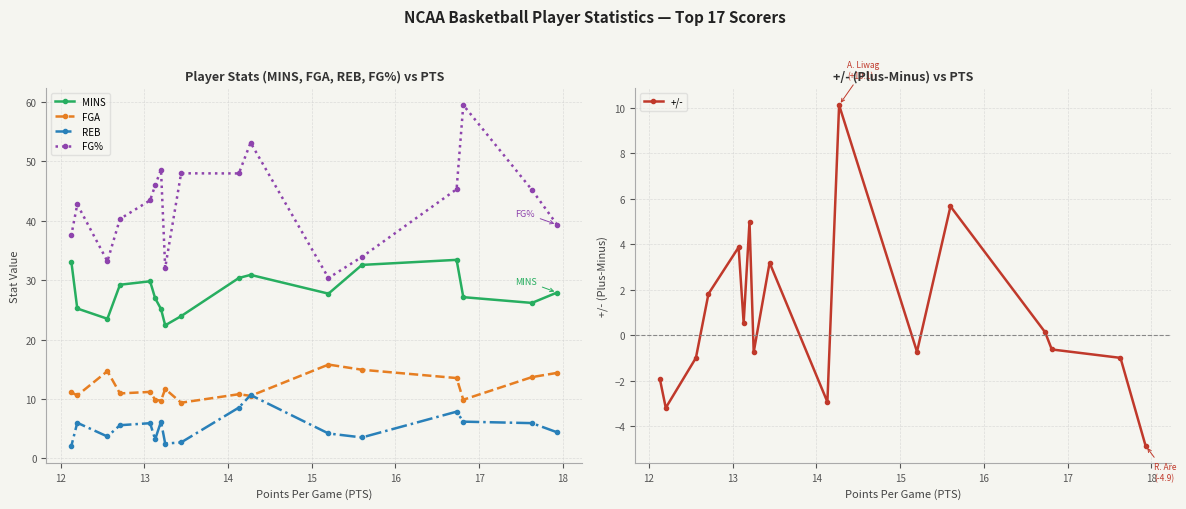

How many values in the MINS series are below 27?

7